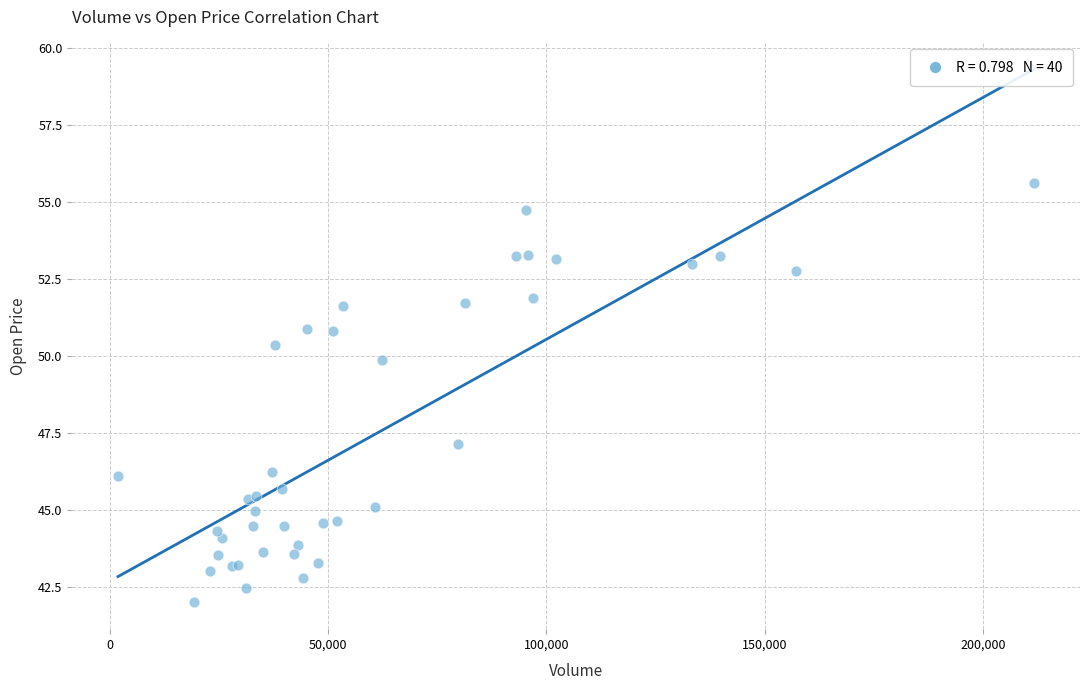

What Y value in the scatter plot is closest to 48?

47.1